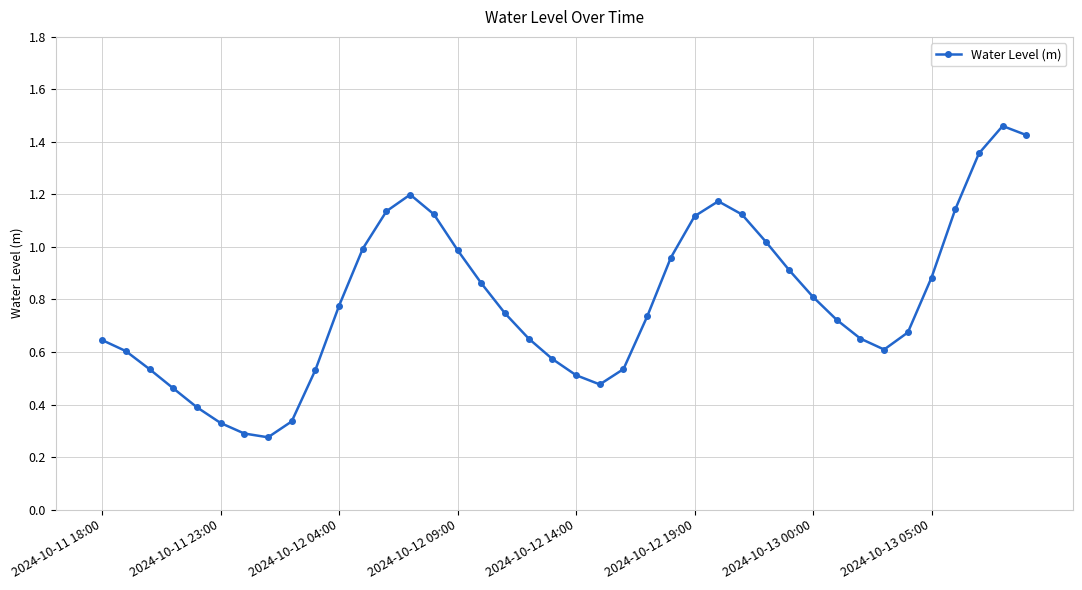

What is the sum of all values?

31.8